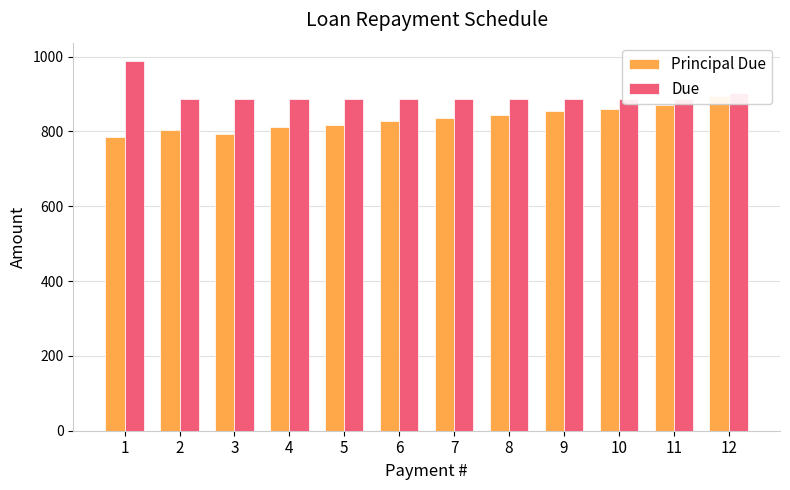

Reading left to right, list all the values displayed in this chart.

Principal Due: 785.8	802.9	793.8	812.6	818.4	828.7	835.1	843.7	853.4	861.0	870.3	894.4
Due: 987.7	887.7	887.7	887.7	887.7	887.7	887.7	887.7	887.7	887.7	887.7	903.5